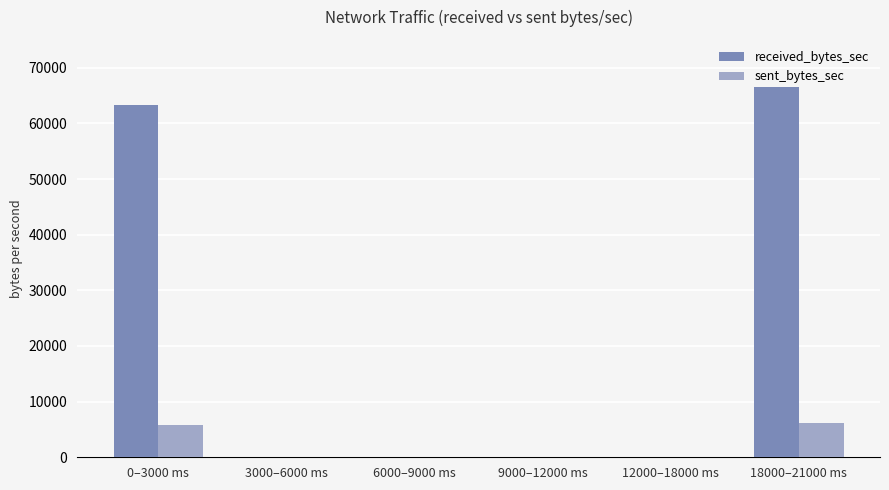

Does the chart contain stacked bars?

No